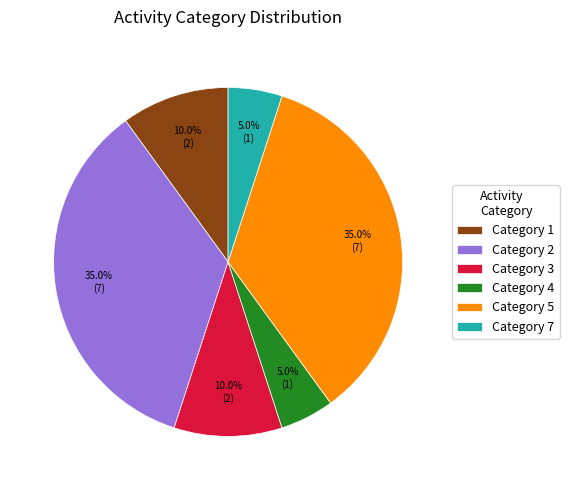

Does any single category account for the majority?

No